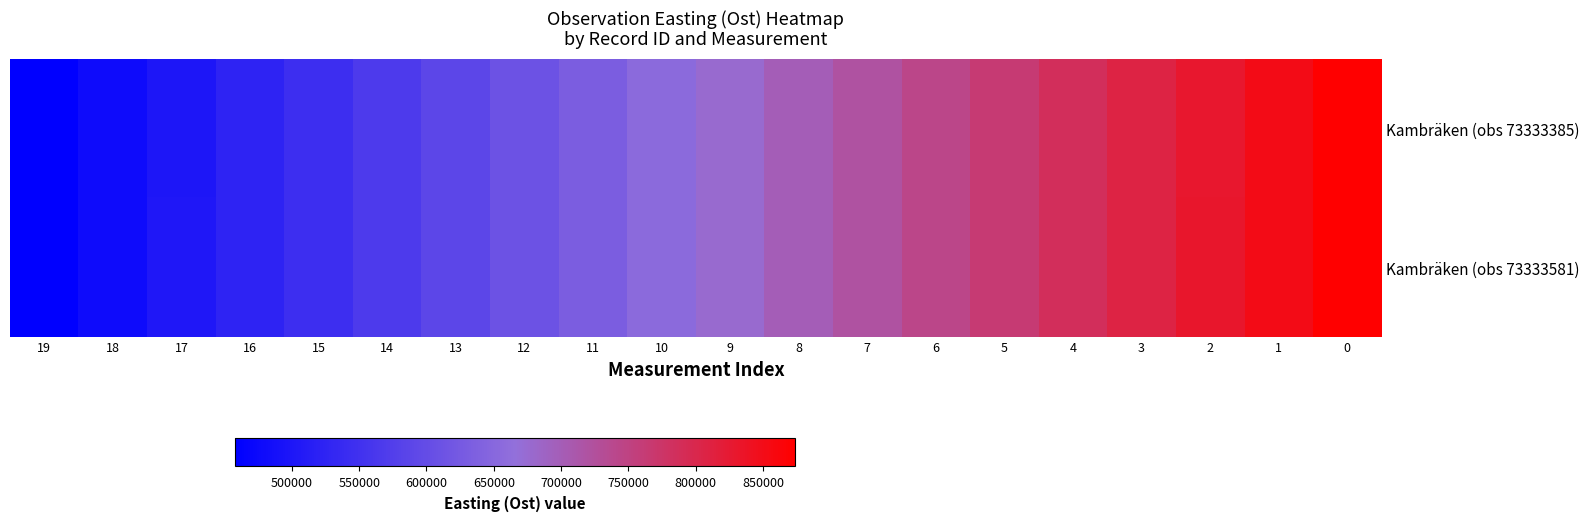

Count the number of categories in the chart.

20